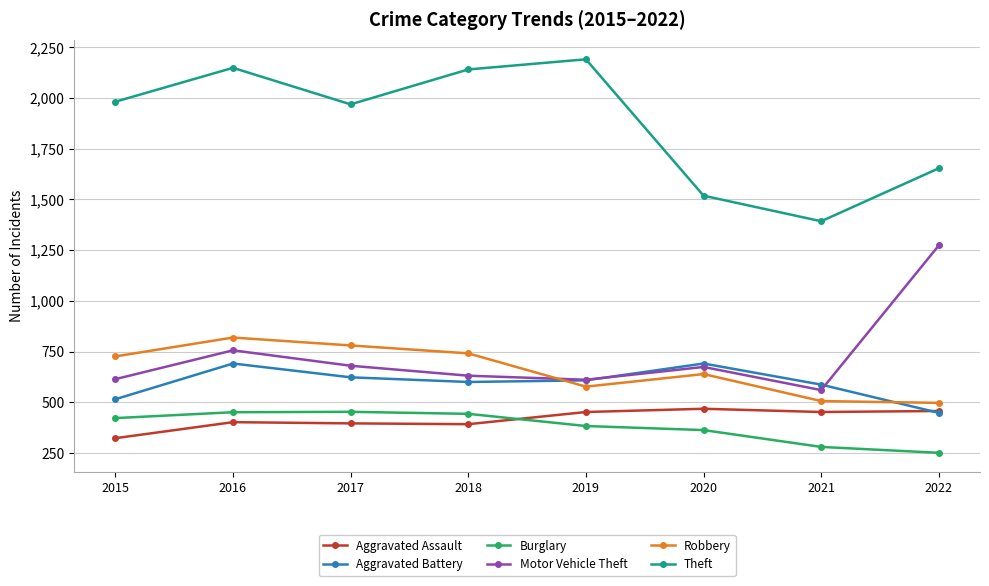

True or false: Aggravated Battery and Burglary intersect in this chart.

False